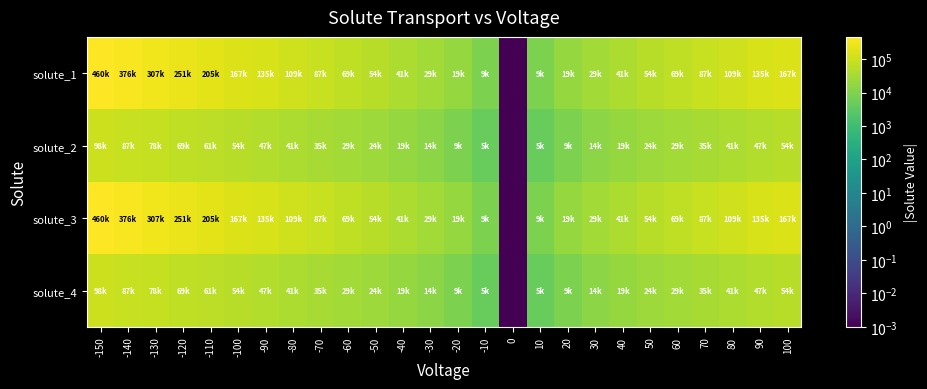

Which series has the largest range (max minus min)?

solute_1